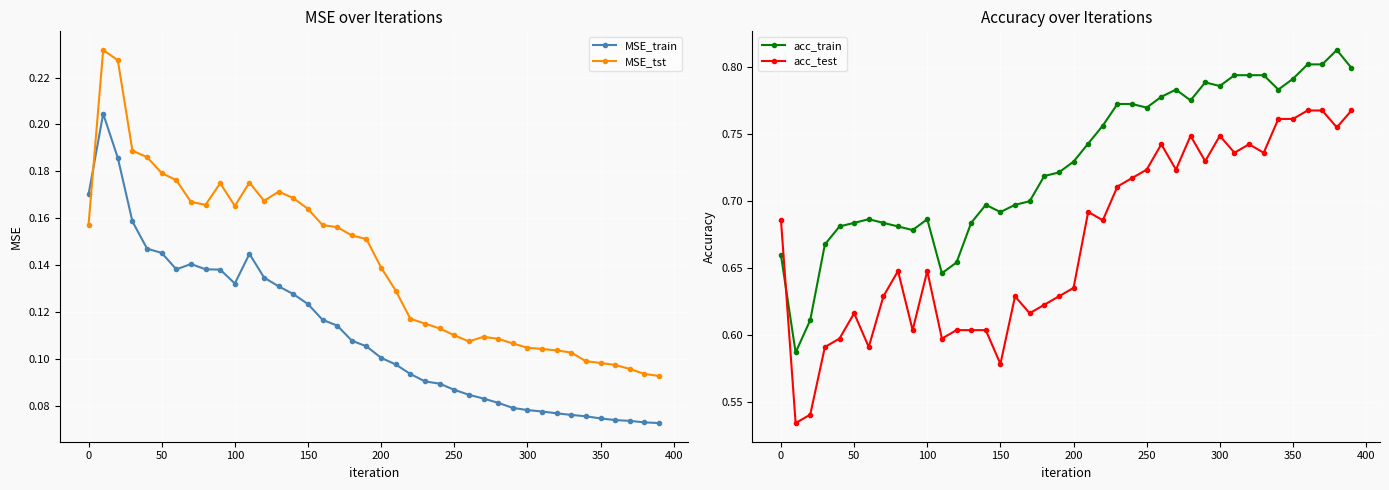

True or false: MSE_tst has more than 2 points higher than both neighbors.

True